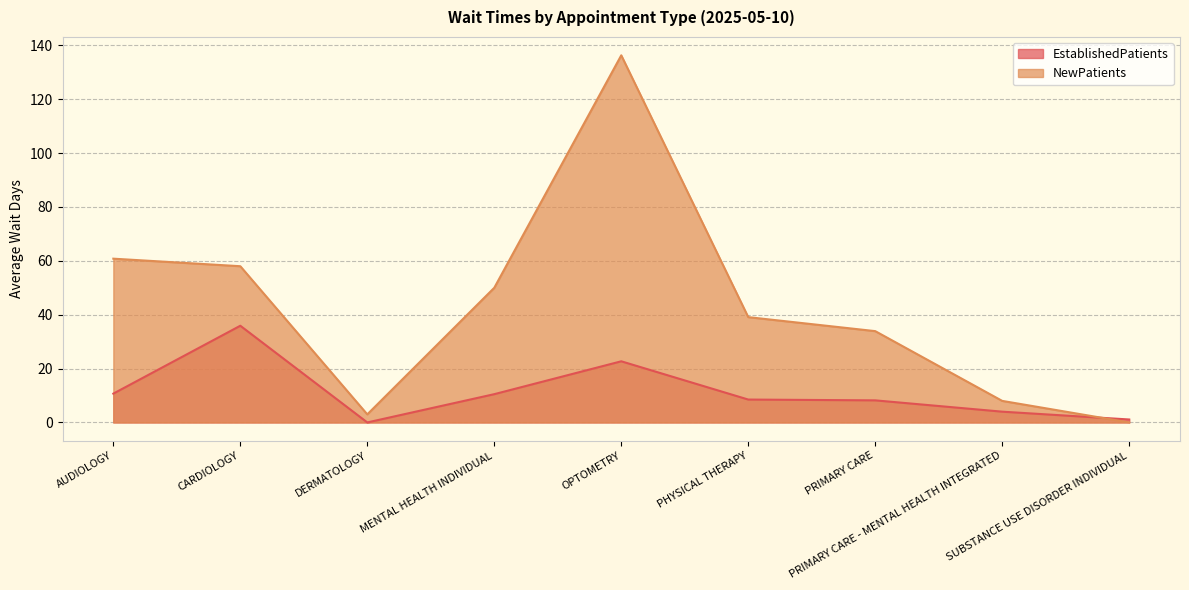

Between which two adjacent categories do EstablishedPatients and NewPatients first intersect?

PRIMARY CARE - MENTAL HEALTH INTEGRATED and SUBSTANCE USE DISORDER INDIVIDUAL